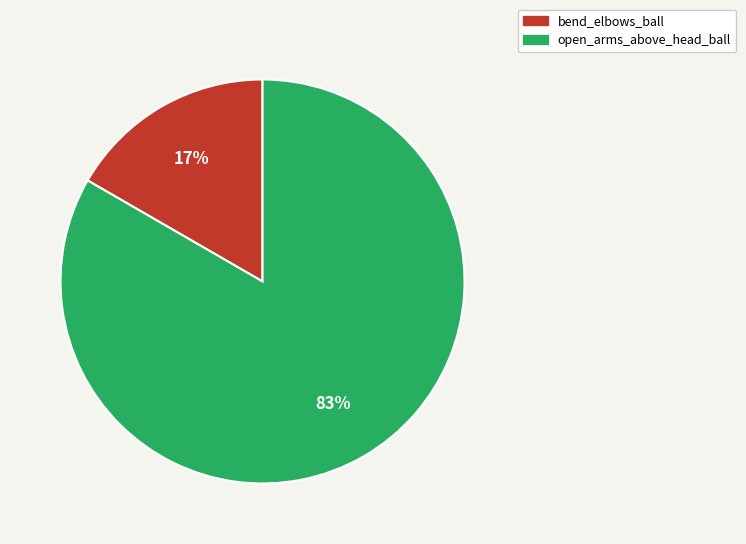

What percentage is the bend_elbows_ball slice, to the nearest percent?

17%